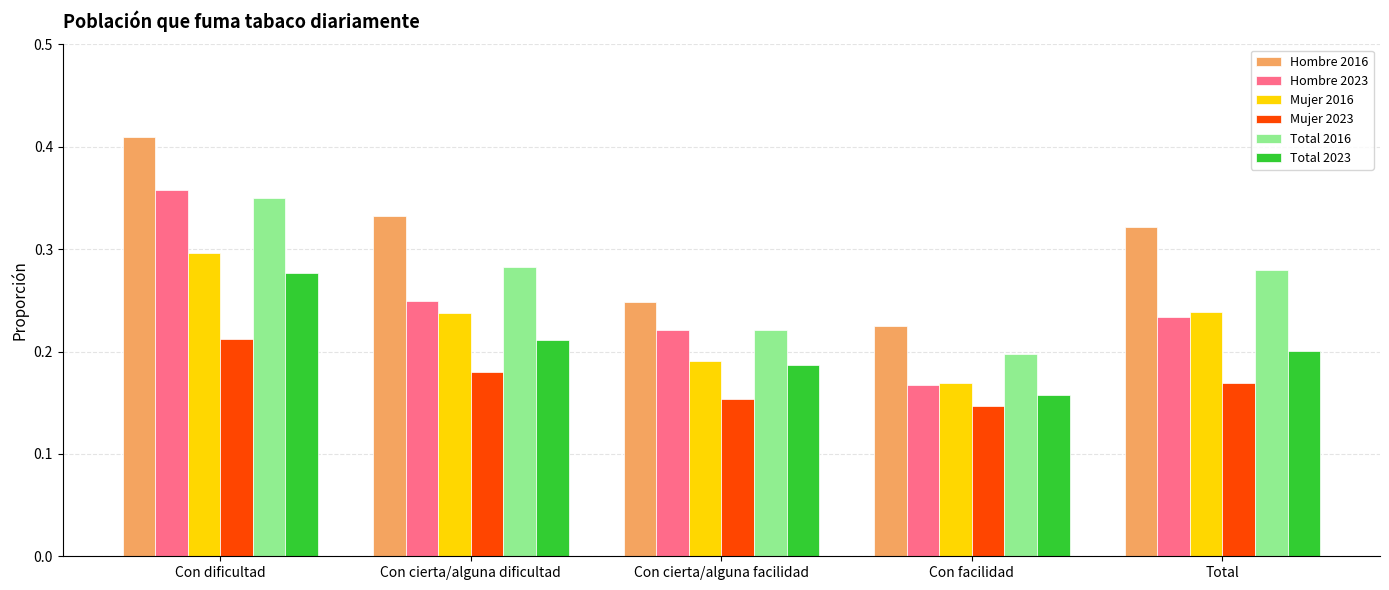

At which label does Total 2016 reach its minimum?

Con facilidad